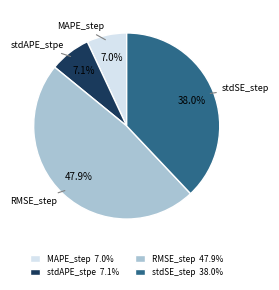

Which slice is the largest?

RMSE_step